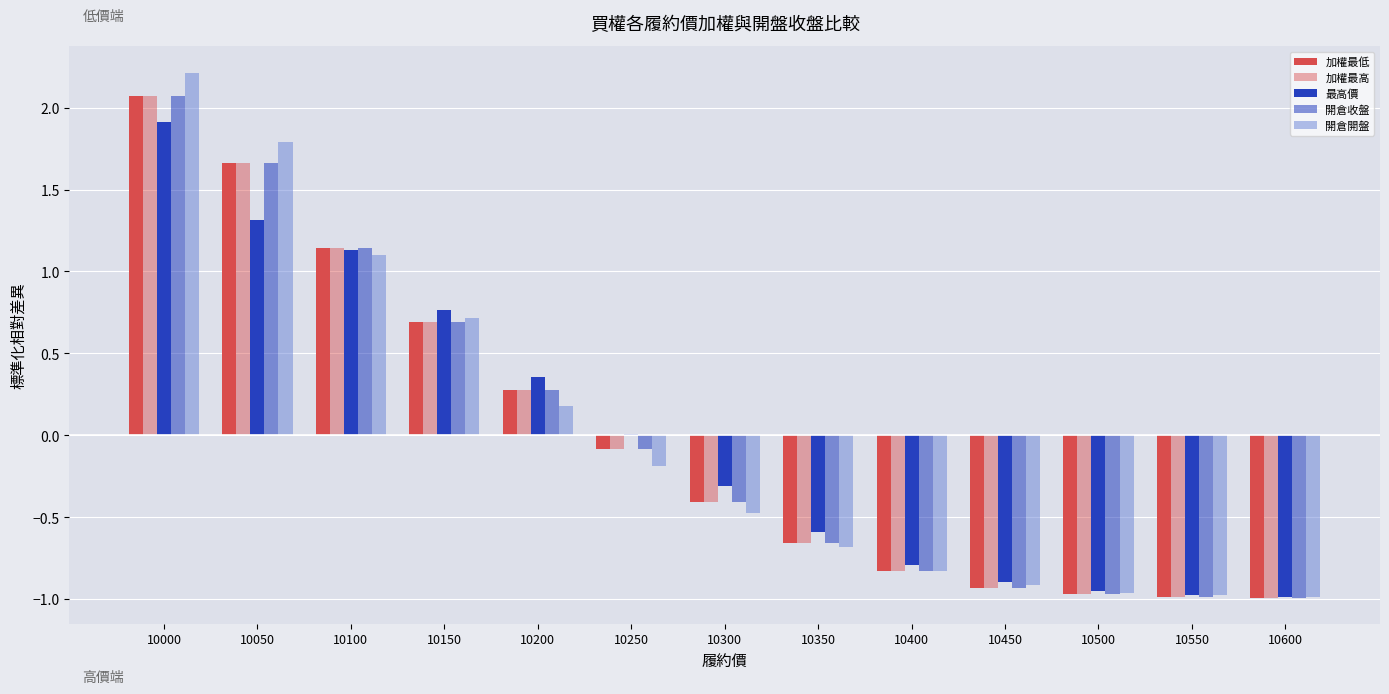

Between 10000 and 10050, which series saw the biggest shift?

最高價